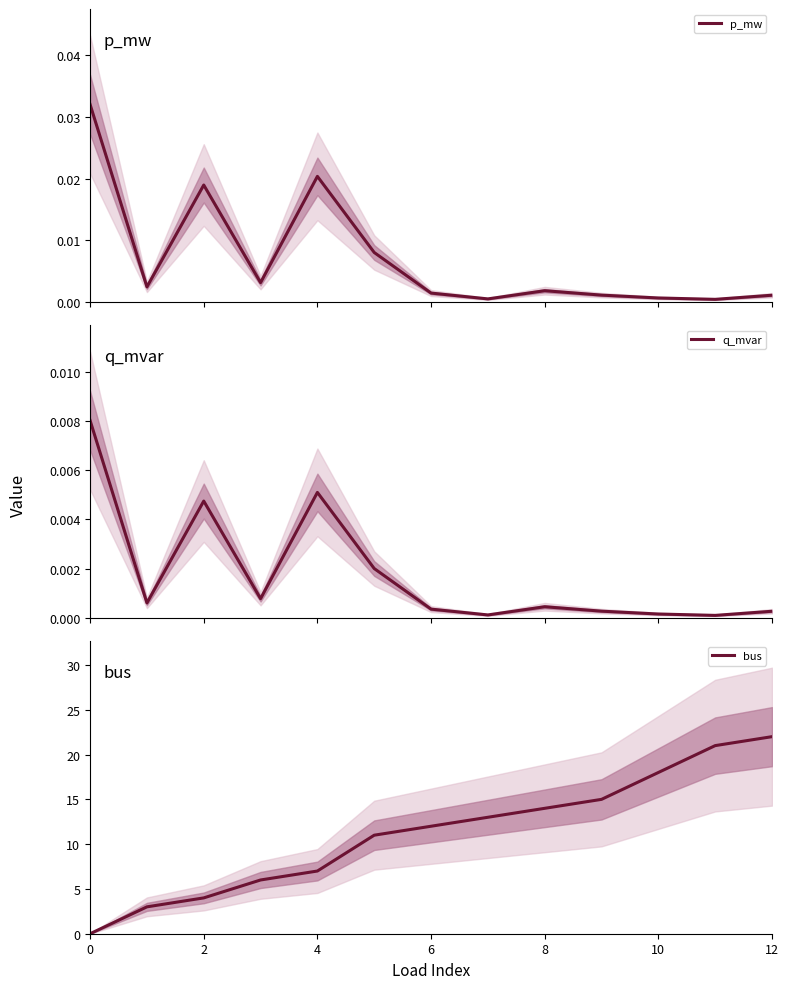

How many values in the bus series exceed 12?

6